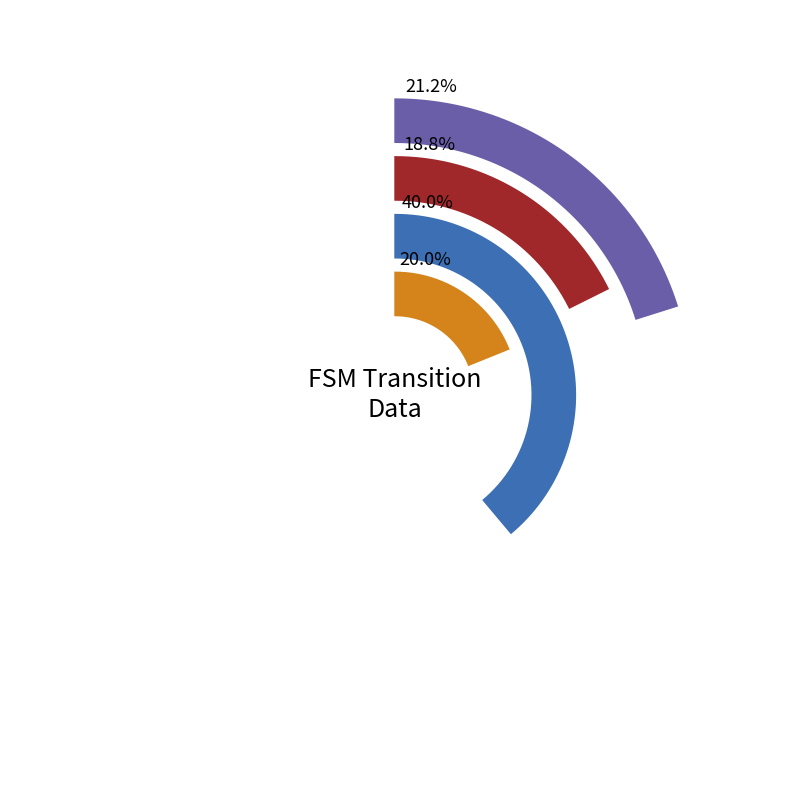

True or false: output_num accounts for 20% of the total.

True